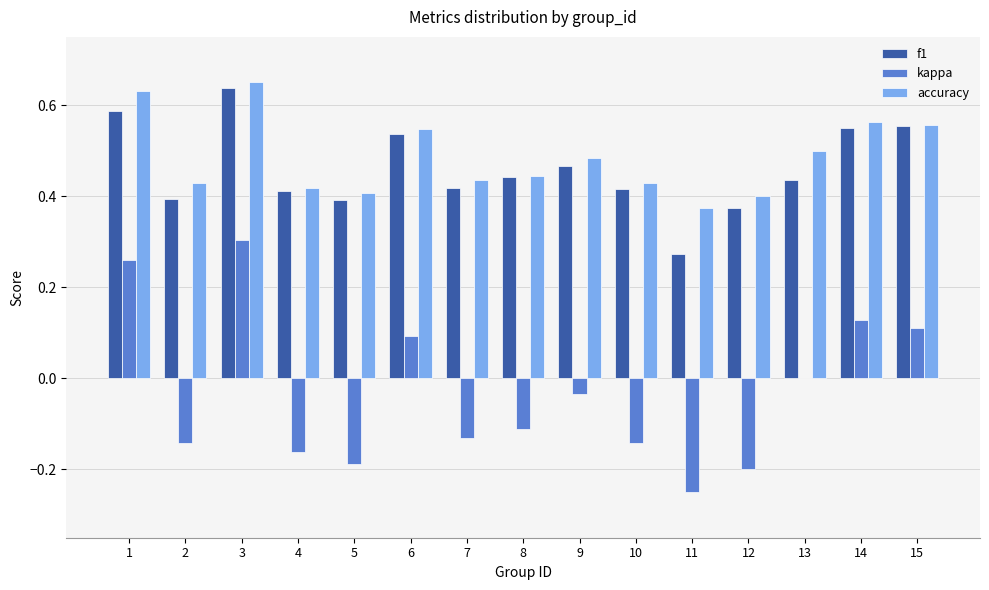

True or false: accuracy has a value of 0.4 at 10.

True